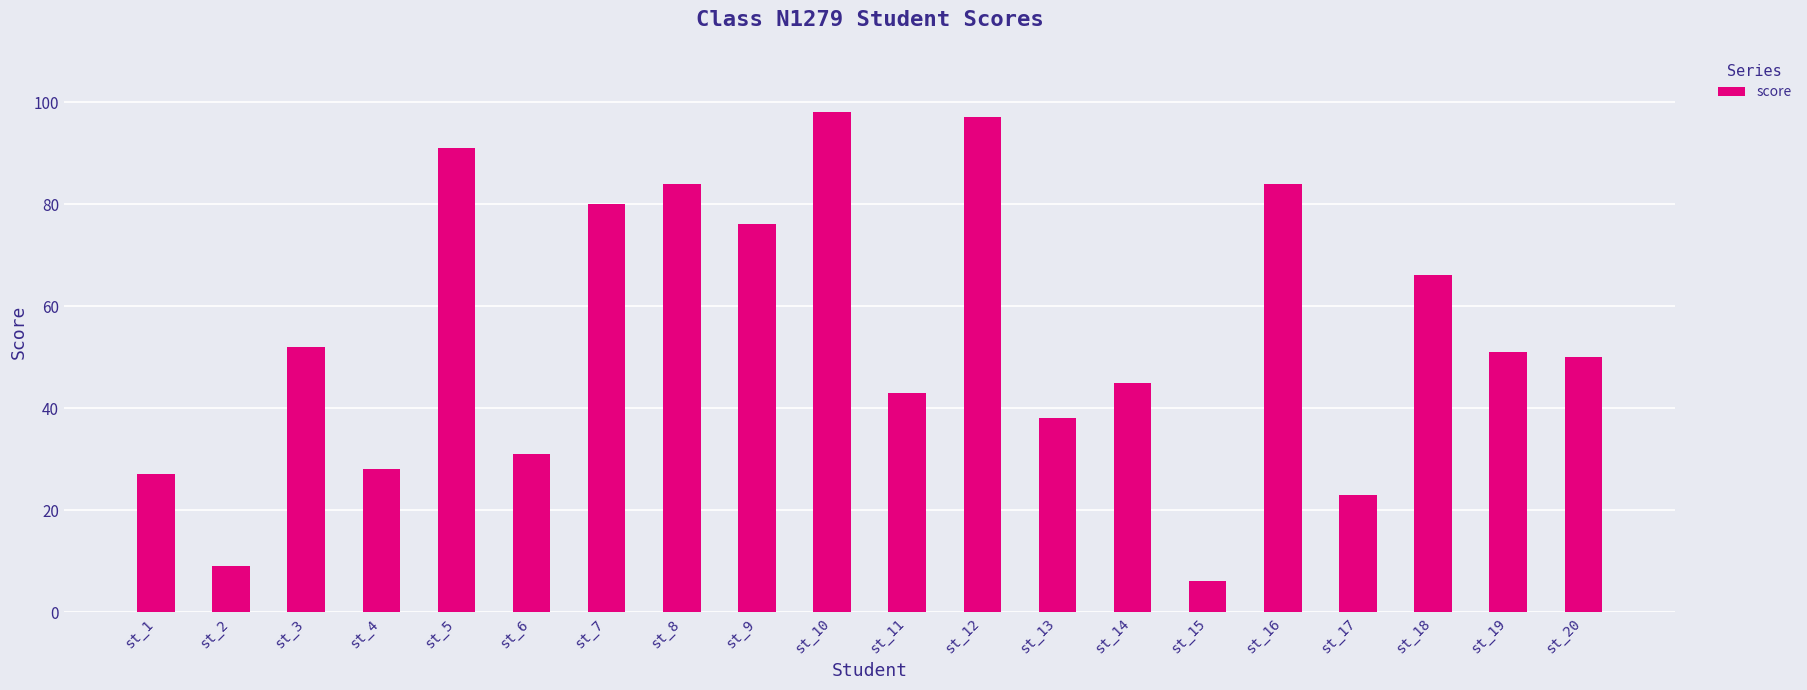

How many data points are less than 51?

10